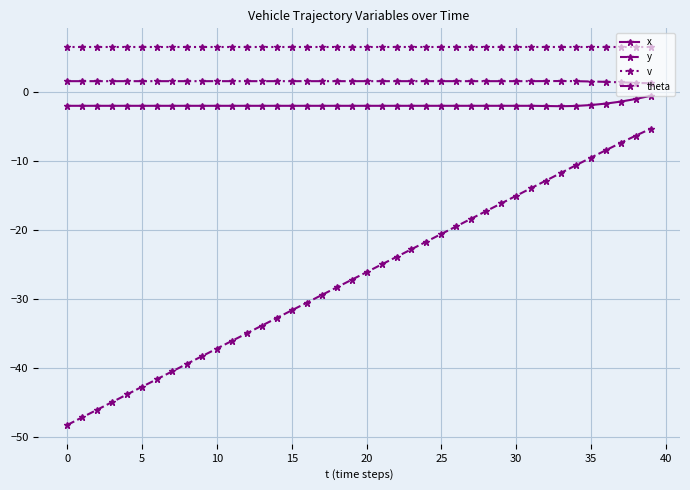

What is the difference between the maximum and minimum values in the theta series?

0.3